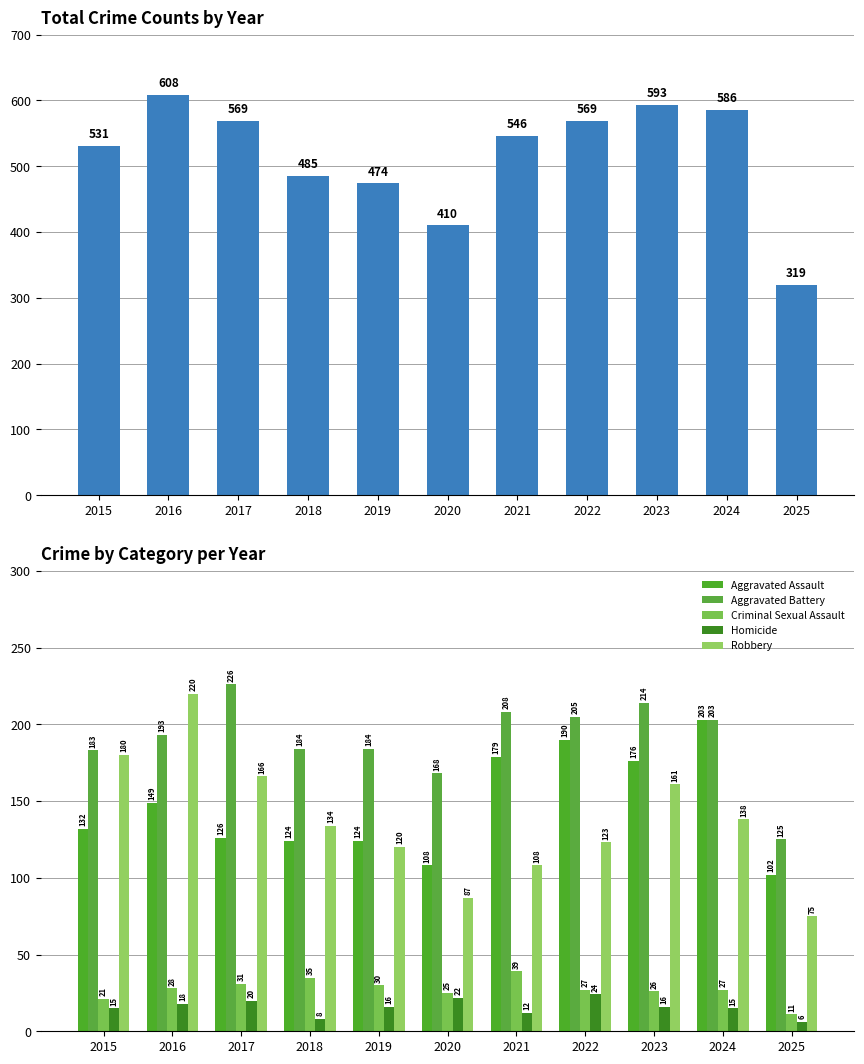

Reading right to left, transcribe all the data shown in this chart.

Total: 319	586	593	569	546	410	474	485	569	608	531
Aggravated Assault: 102	203	176	190	179	108	124	124	126	149	132
Aggravated Battery: 125	203	214	205	208	168	184	184	226	193	183
Criminal Sexual Assault: 11	27	26	27	39	25	30	35	31	28	21
Homicide: 6	15	16	24	12	22	16	8	20	18	15
Robbery: 75	138	161	123	108	87	120	134	166	220	180